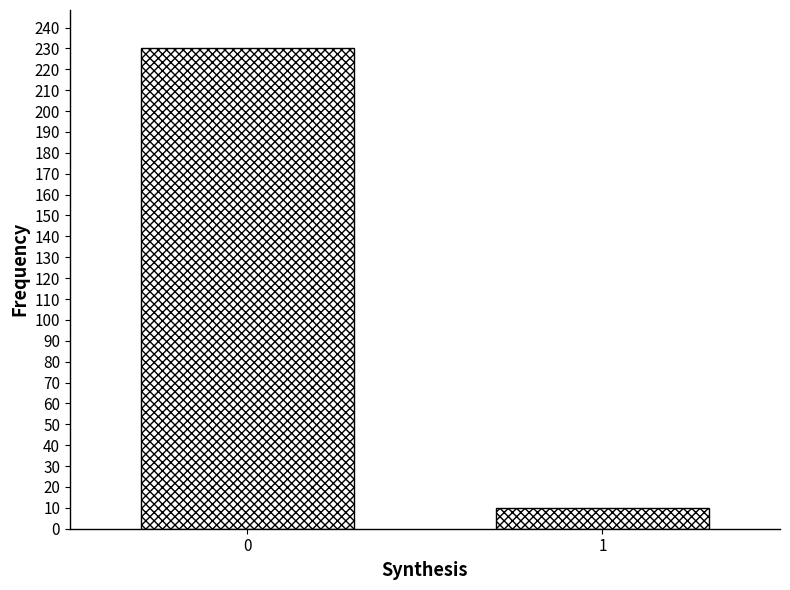

Reading right to left, what are all the values shown in this chart?

1=10	0=230